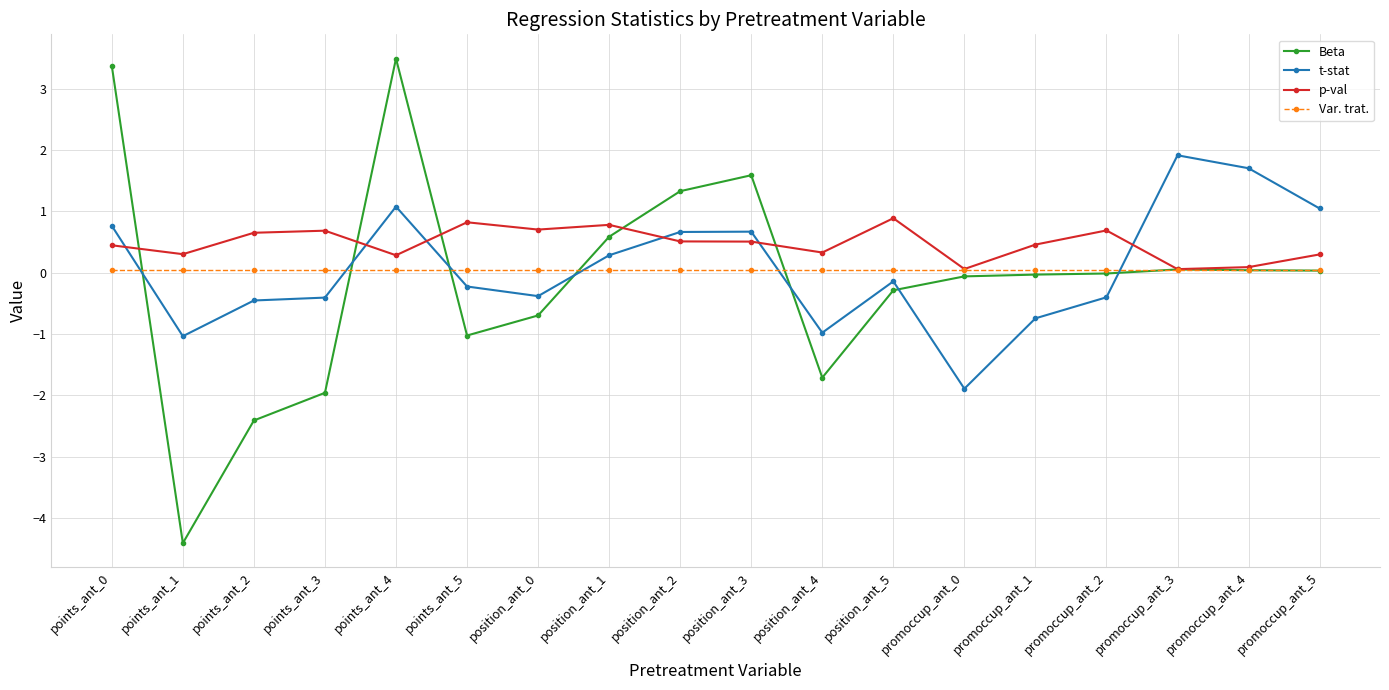

Which series has the widest spread of values?

Beta